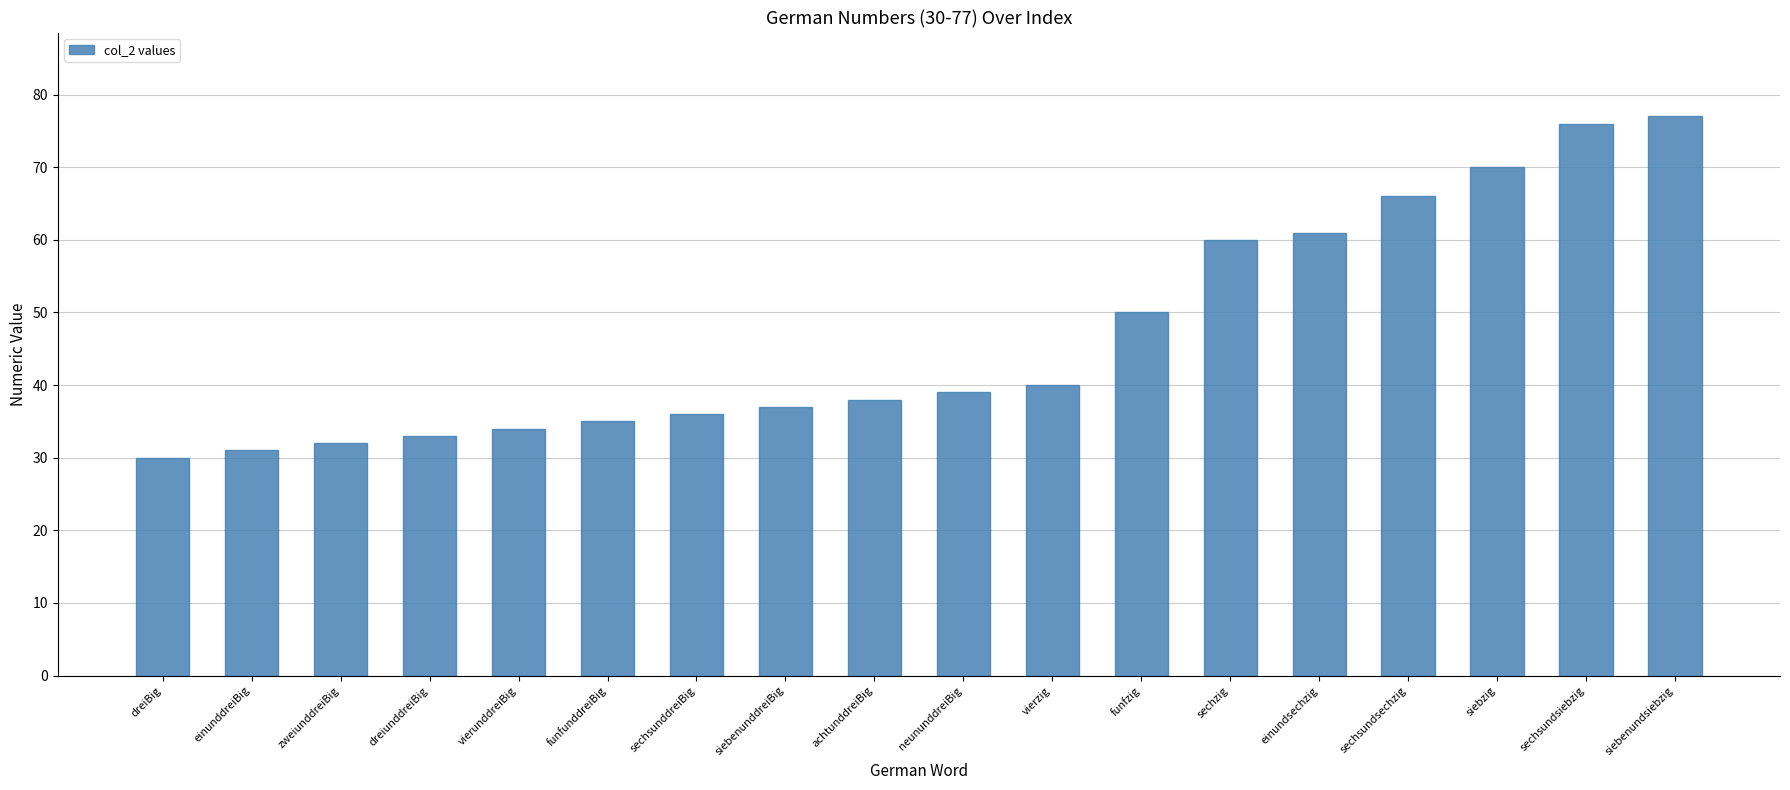

Is it true that the value at sechsundsechzig is 22?

False